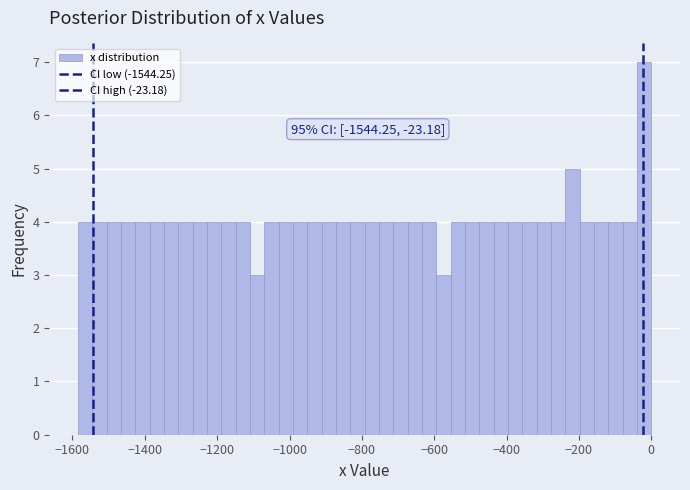

Around what value on the x-axis is the tallest bar? Give the approximate position of its centre, as read against the axis.

-20